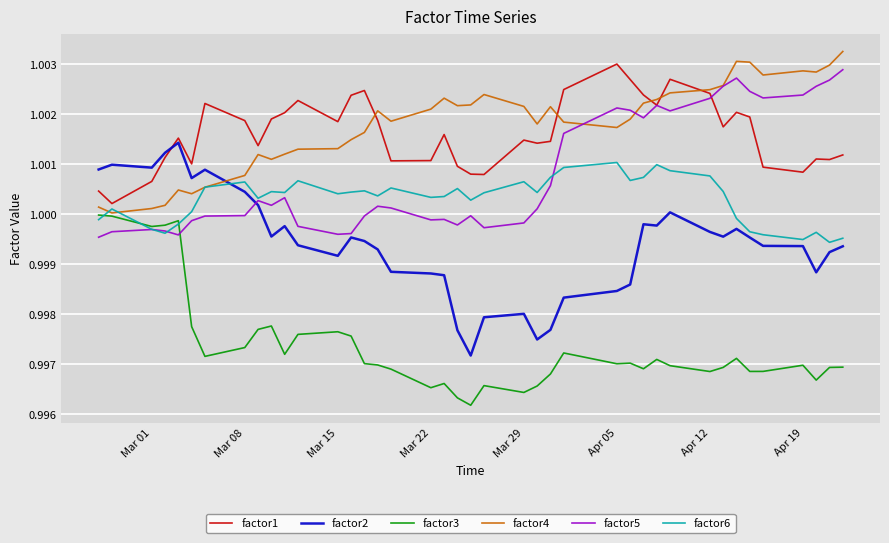

How many distinct data groups are displayed?

6